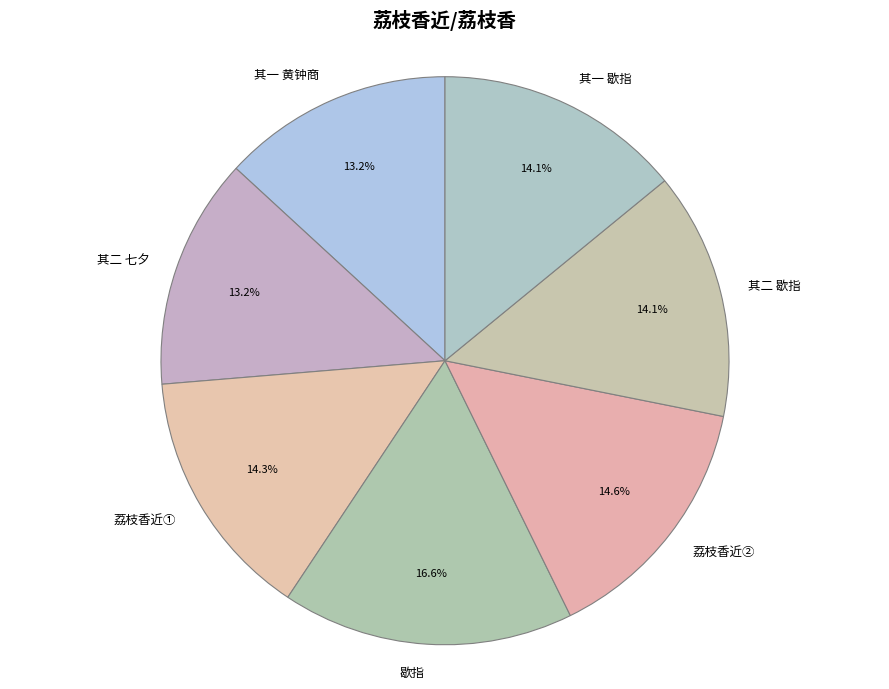

Count the number of slices in the pie.

7